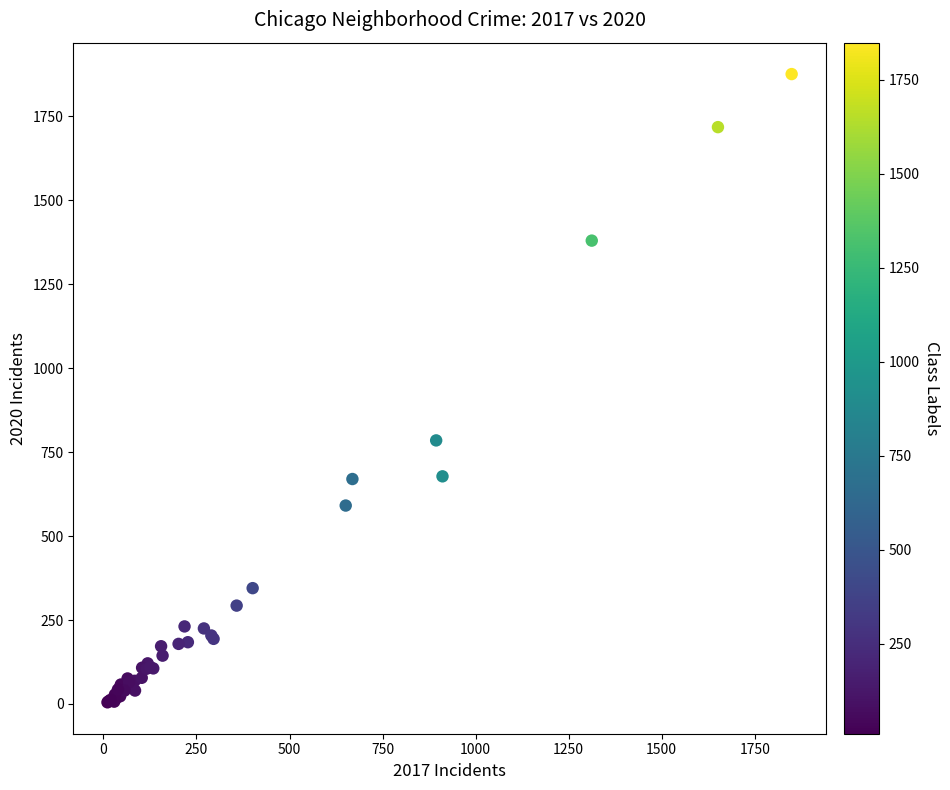

What Y value in the scatter plot is closest to 940?

785